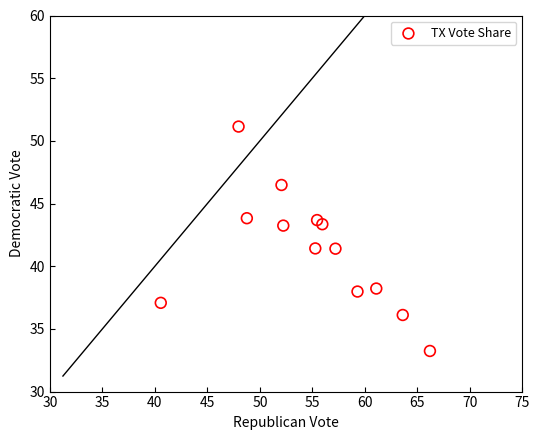

What is the range of Y values (max minus min)?

17.9